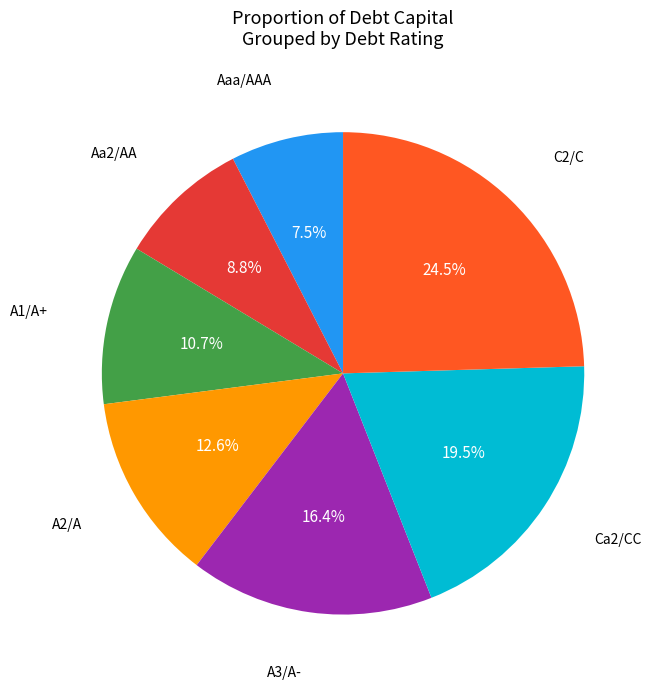

True or false: Ca2/CC accounts for 12% of the total.

False